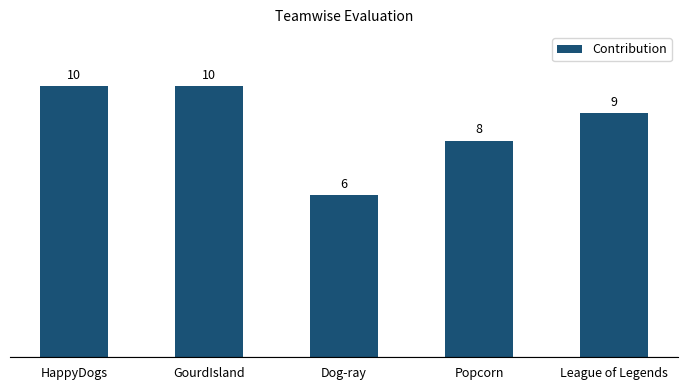

Is it true that the value at Dog-ray is 3?

False